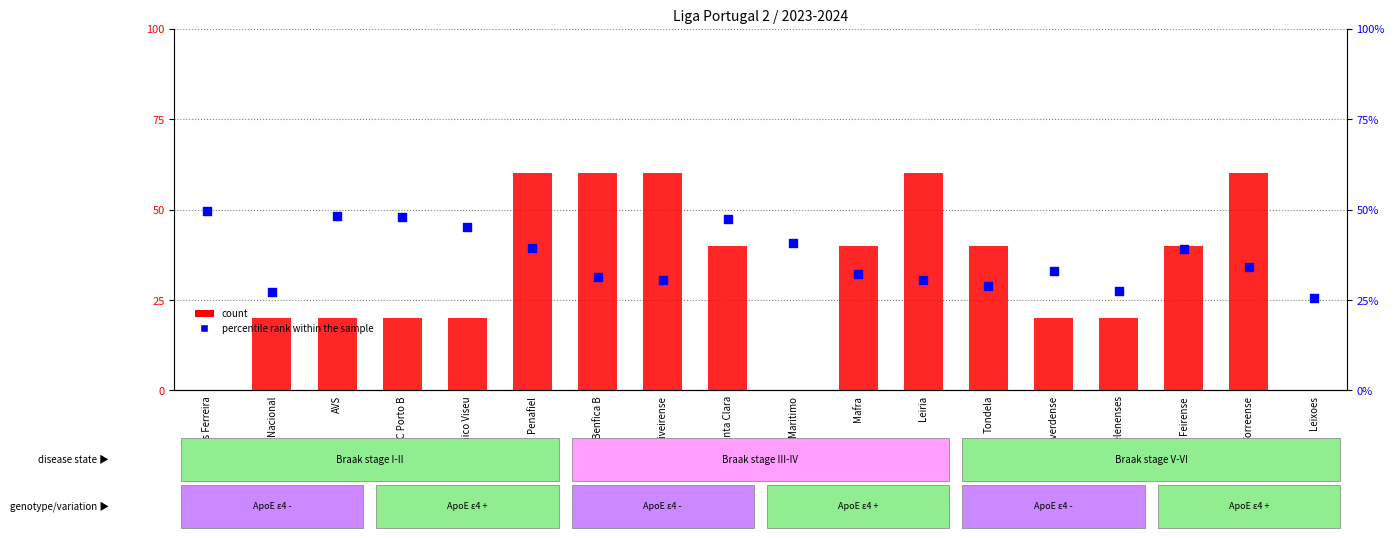

At how many categories does at least one series exceed 13?

18